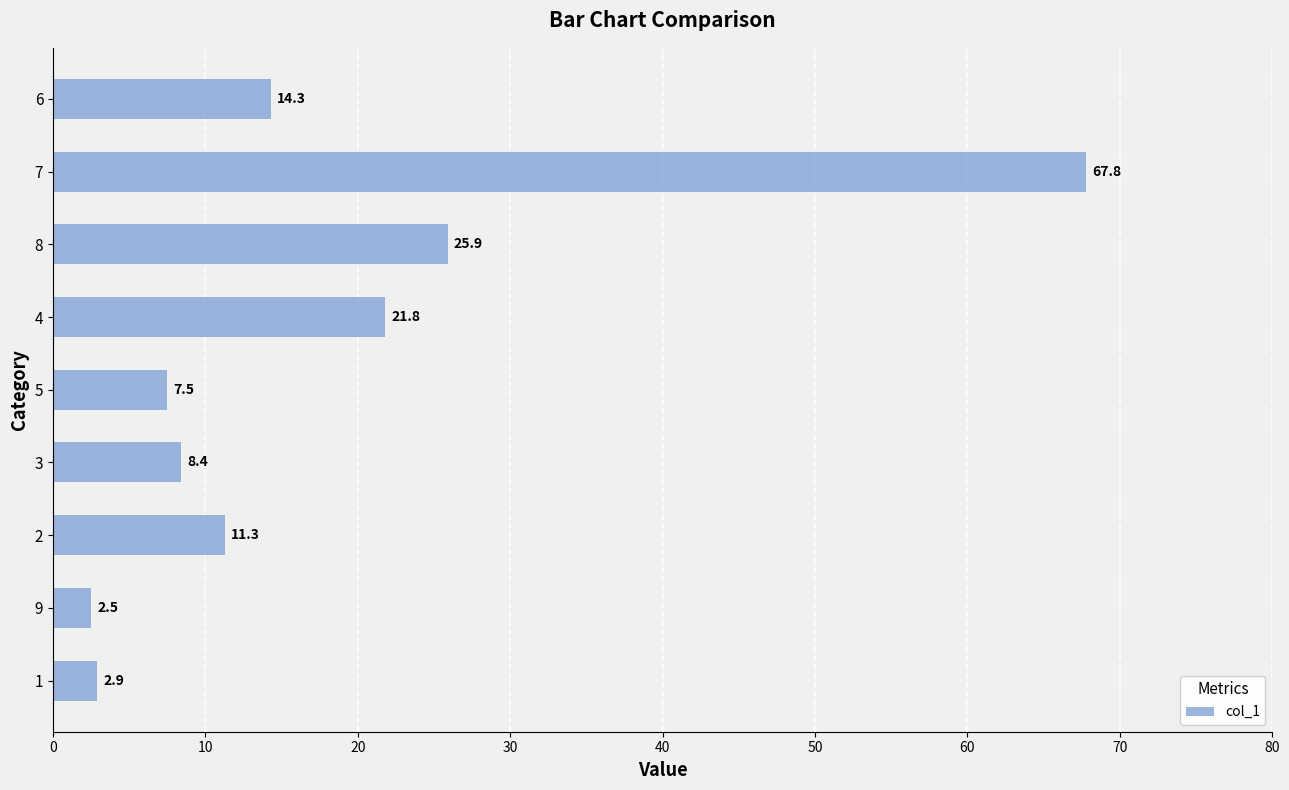

Reading bottom to top, list all the values displayed in this chart.

1=2.9	9=2.5	2=11.3	3=8.4	5=7.5	4=21.8	8=25.9	7=67.8	6=14.3